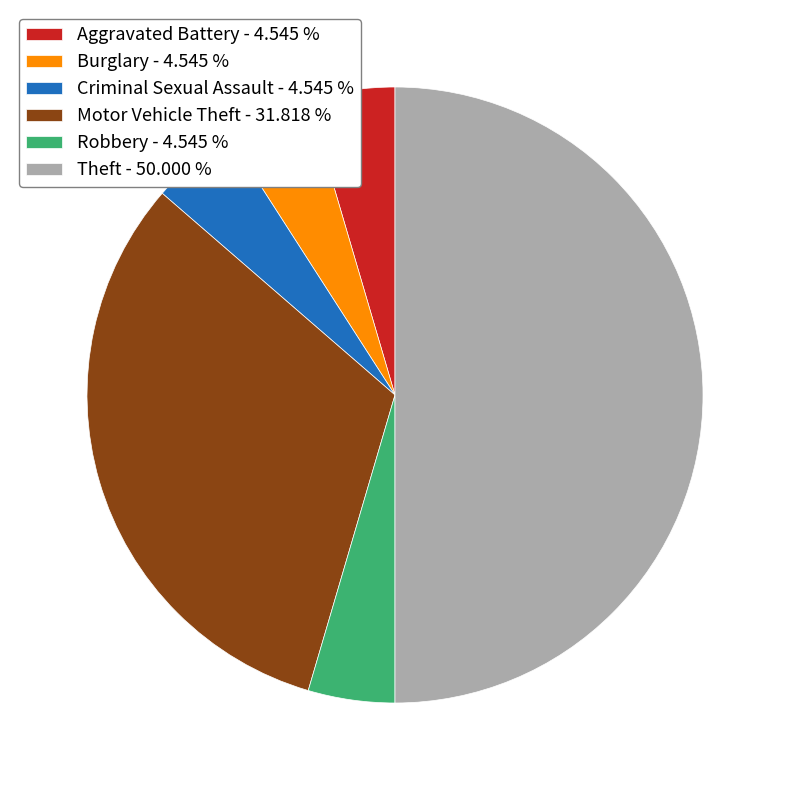

Is the sum of Motor Vehicle Theft - 31.818 % and Burglary - 4.545 % greater than half?

No